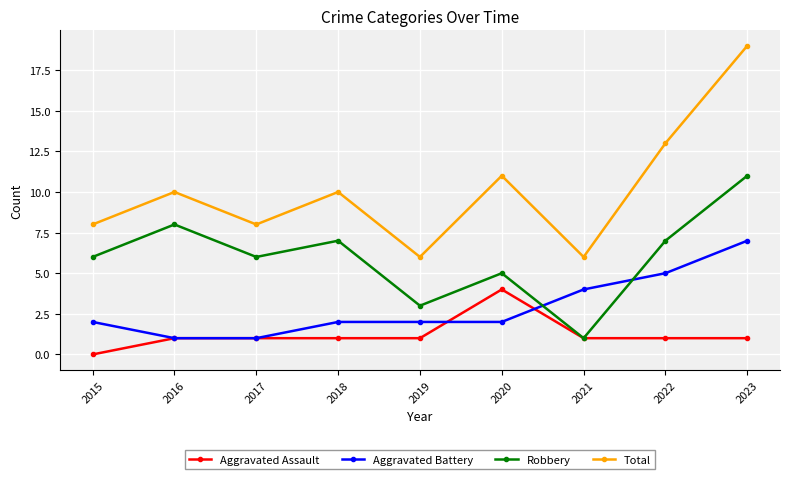

What is the sum of the Total values at 2022 and 2018?

23